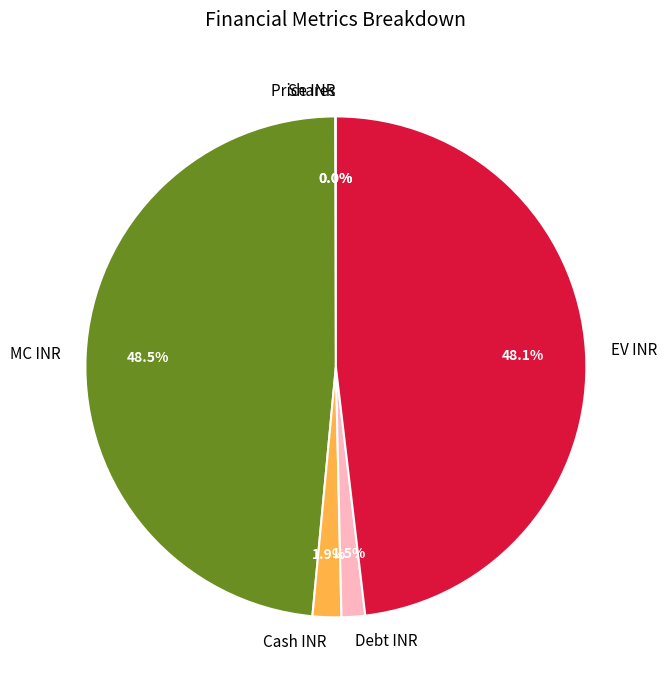

What percentage is NOT represented by Cash INR?

98.1%